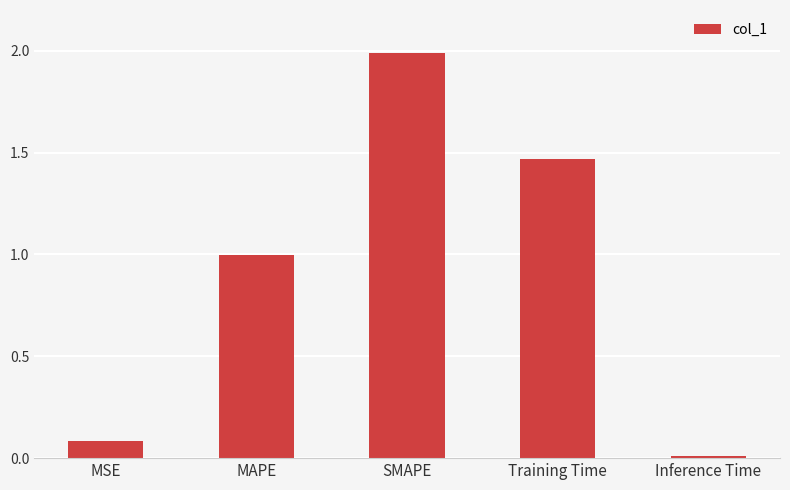

Rank the categories by value from lowest to highest.

Inference Time, MSE, MAPE, Training Time, SMAPE